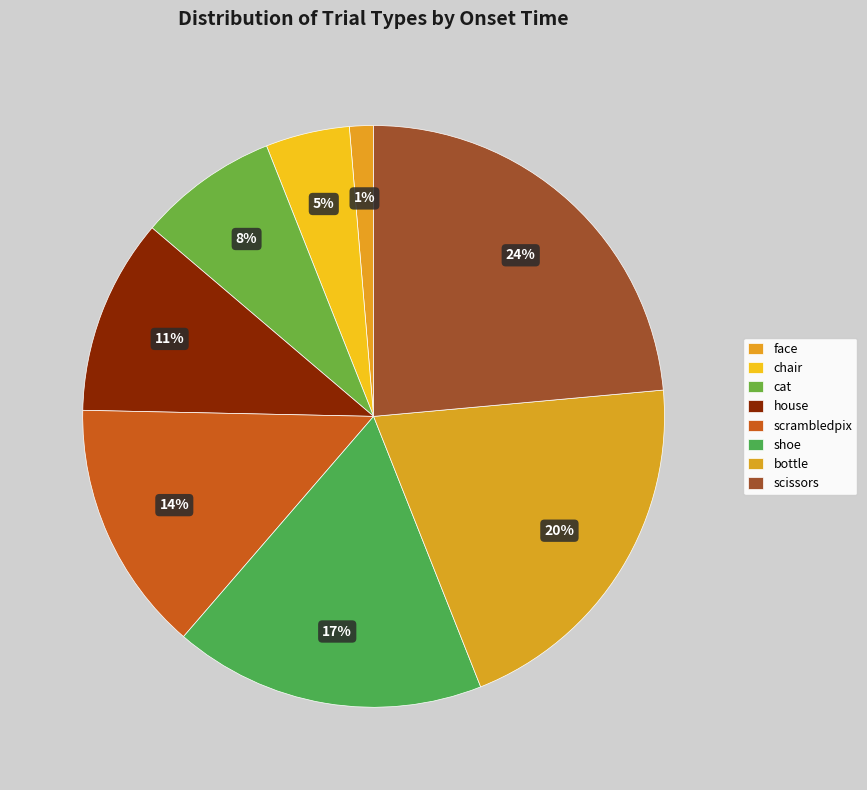

What percentage do cat and chair together represent?

12.4%